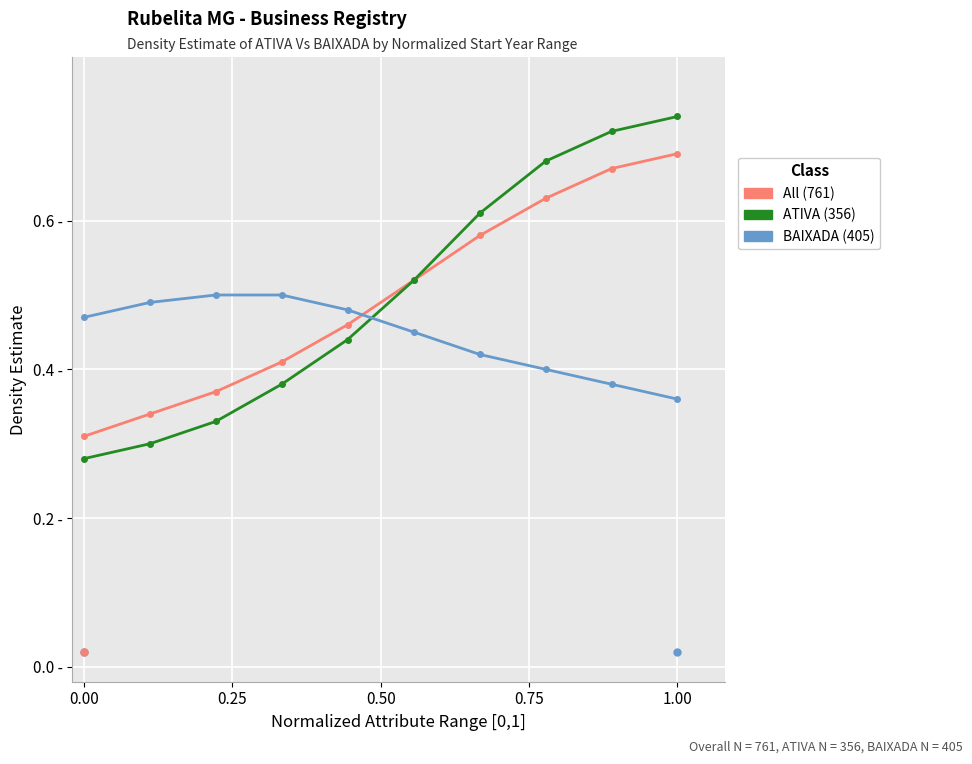

True or false: ATIVA (356) and BAIXADA (405) cross at least once.

True